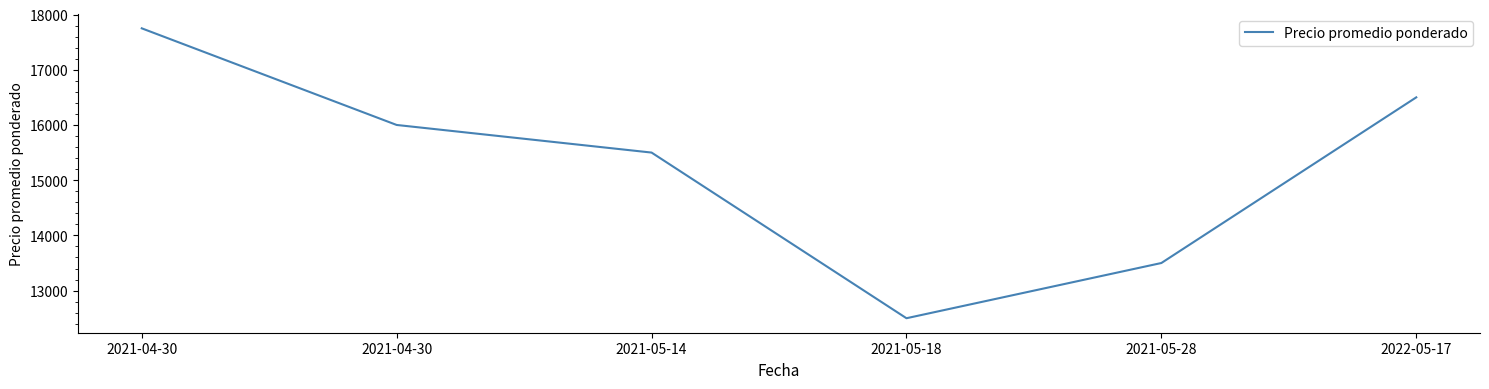

What is the value of the 1st point from the left?

17750